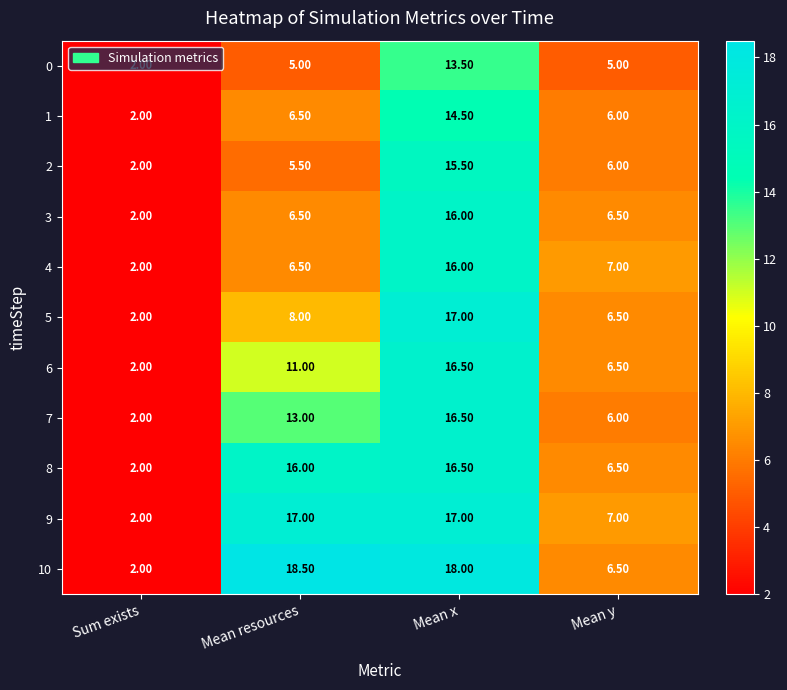

Where is 1 nearest to the value 8?

Mean resources